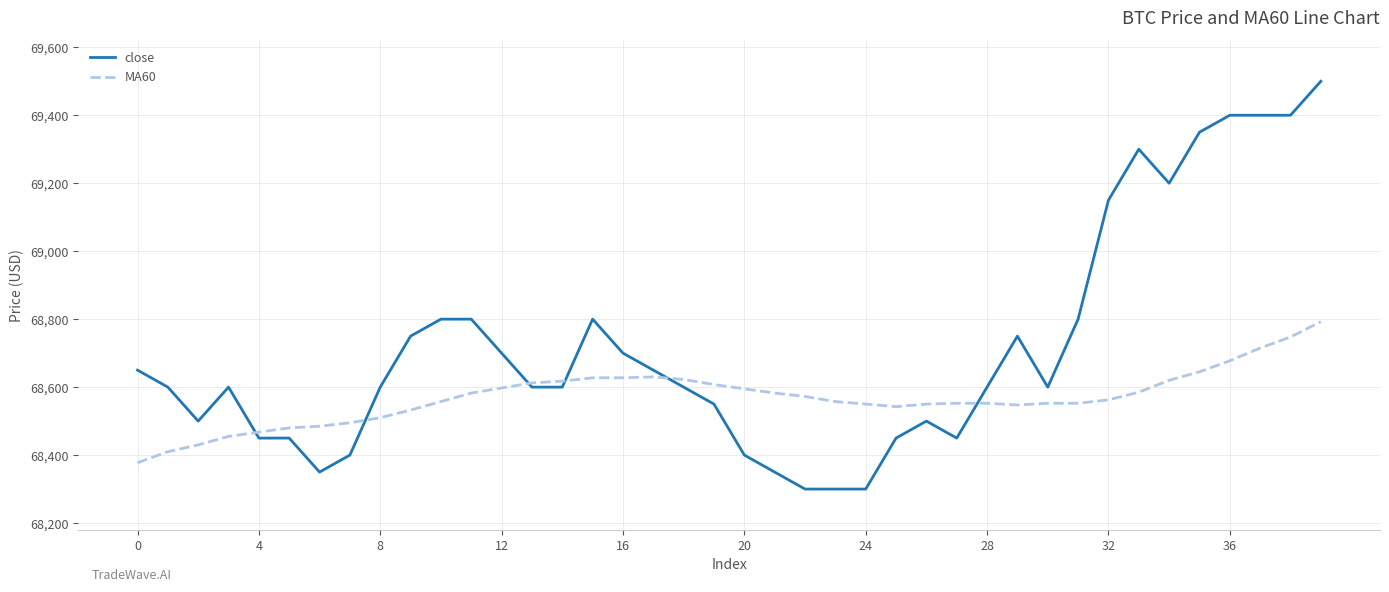

Which series has the widest spread of values?

close